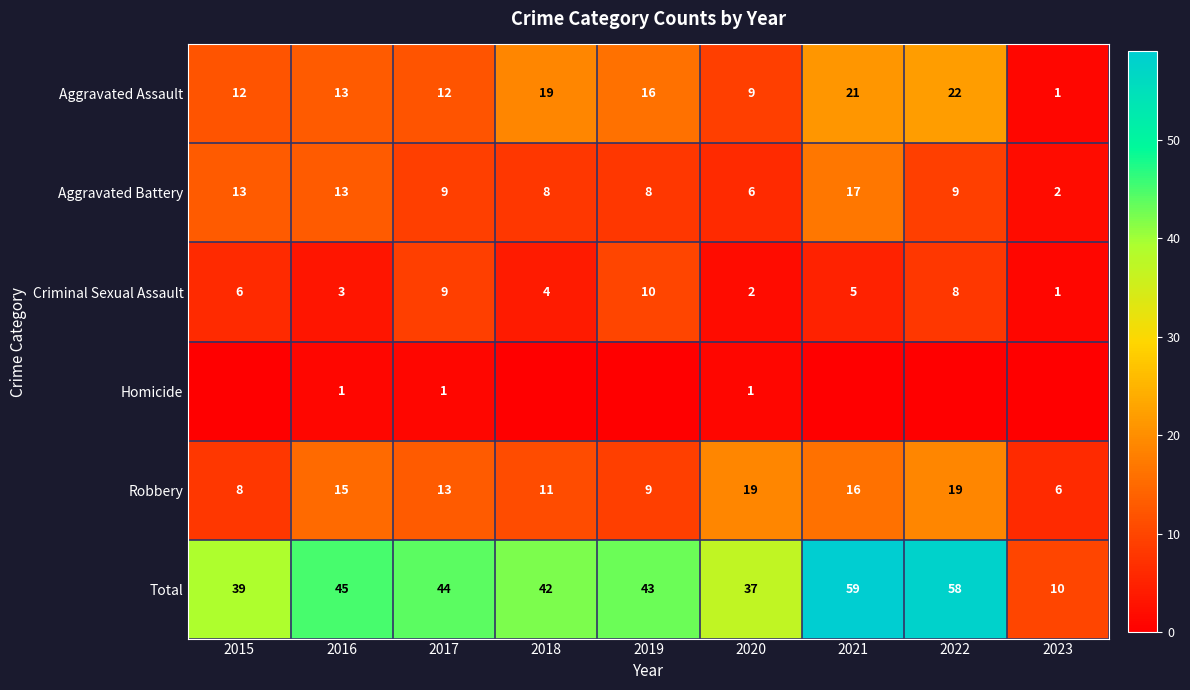

At how many categories does at least one series exceed 23?

8